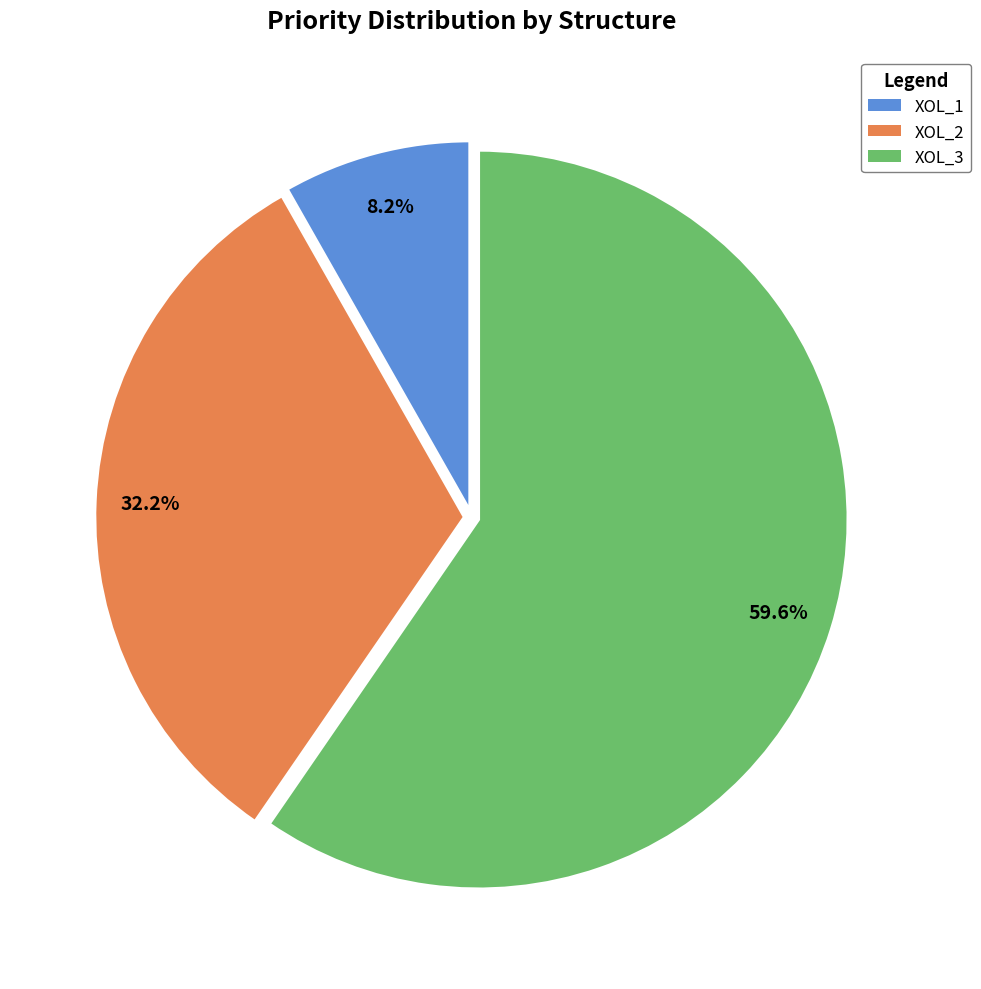

To the nearest percent, what is the average slice percentage?

33%